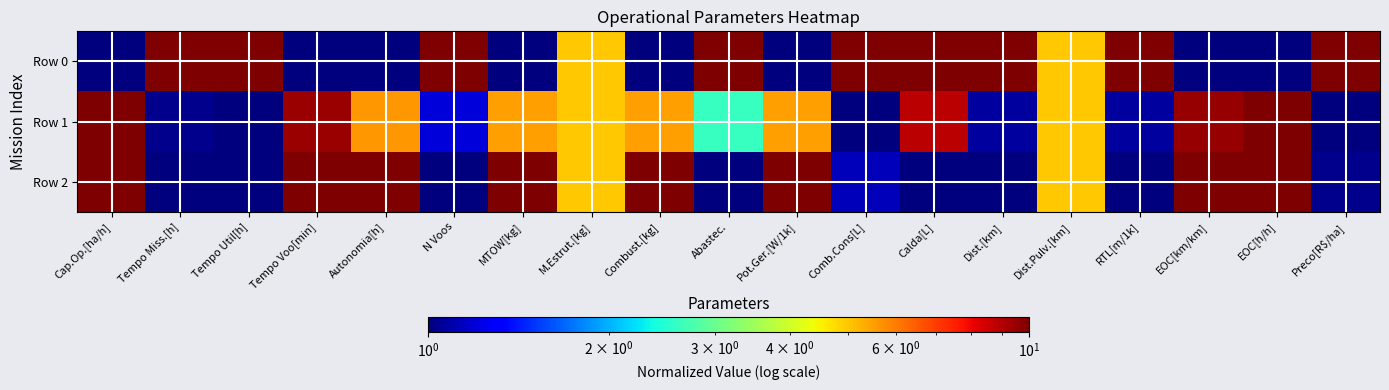

How many distinct data groups are displayed?

3